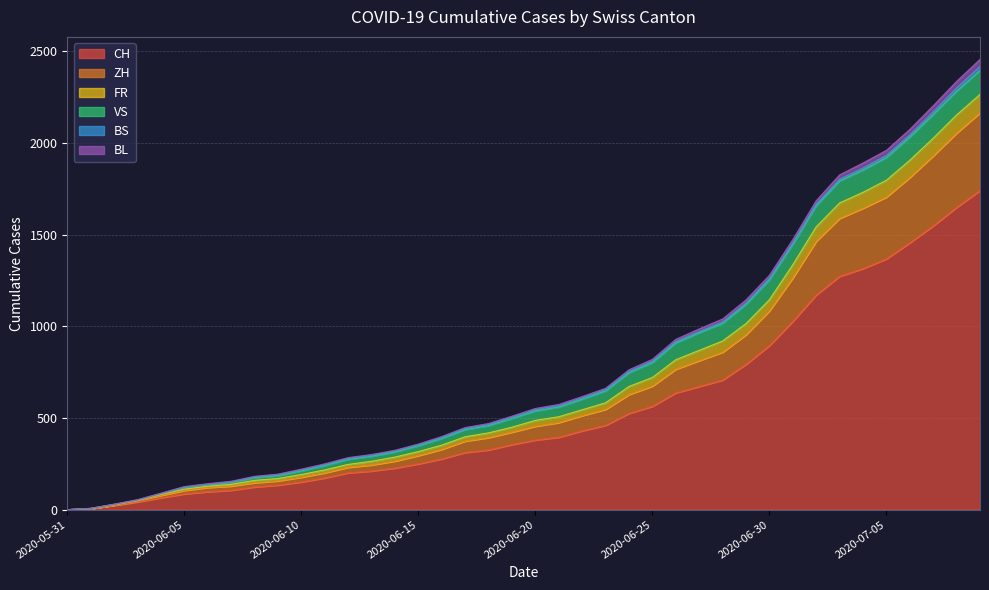

What is the highest value of the CH series?

1741